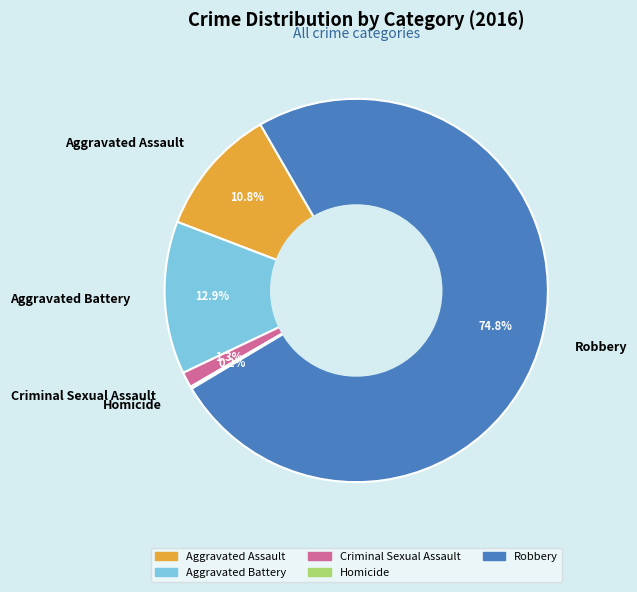

Is the sum of Criminal Sexual Assault and Aggravated Assault greater than half?

No